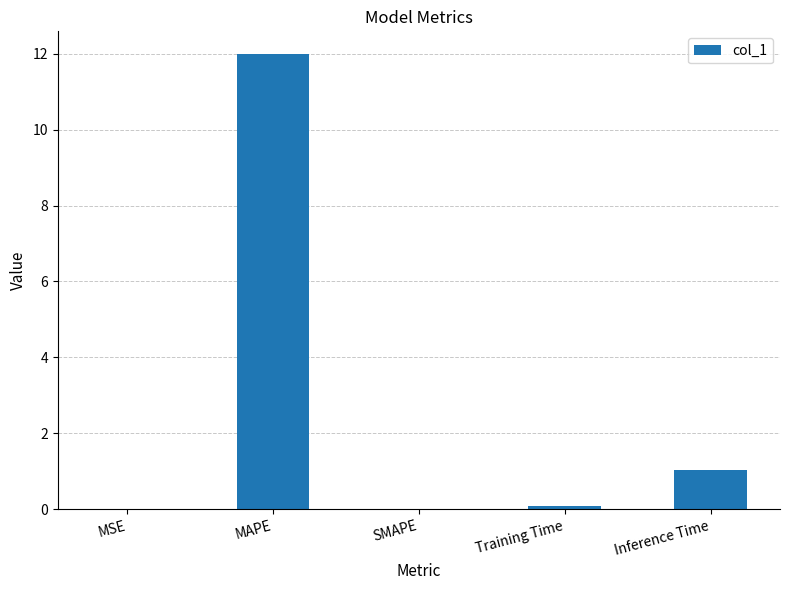

Which has a higher value, Inference Time or SMAPE?

Inference Time